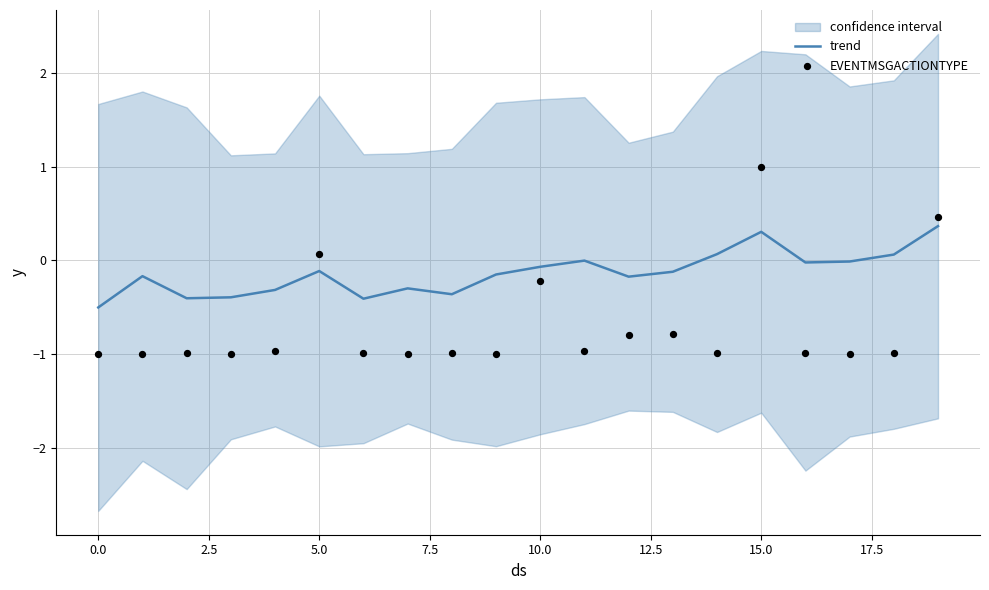

What is the total value across all series at 17?

-1.0